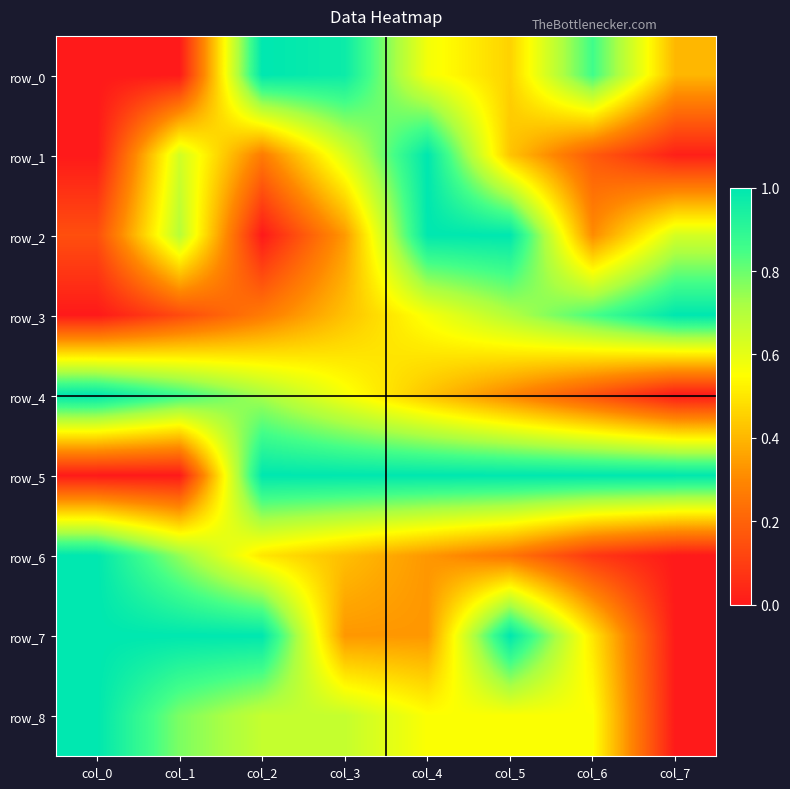

Which has a higher value, col_0 or col_6?

col_6